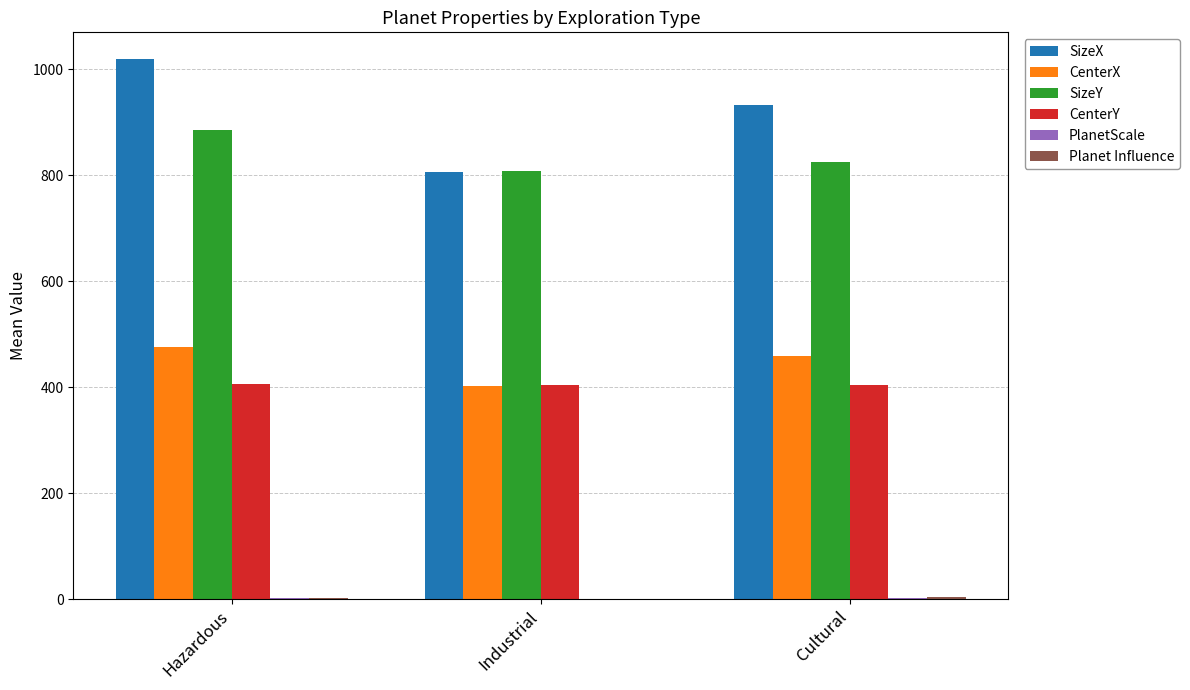

Which category has the highest value across all series?

Hazardous